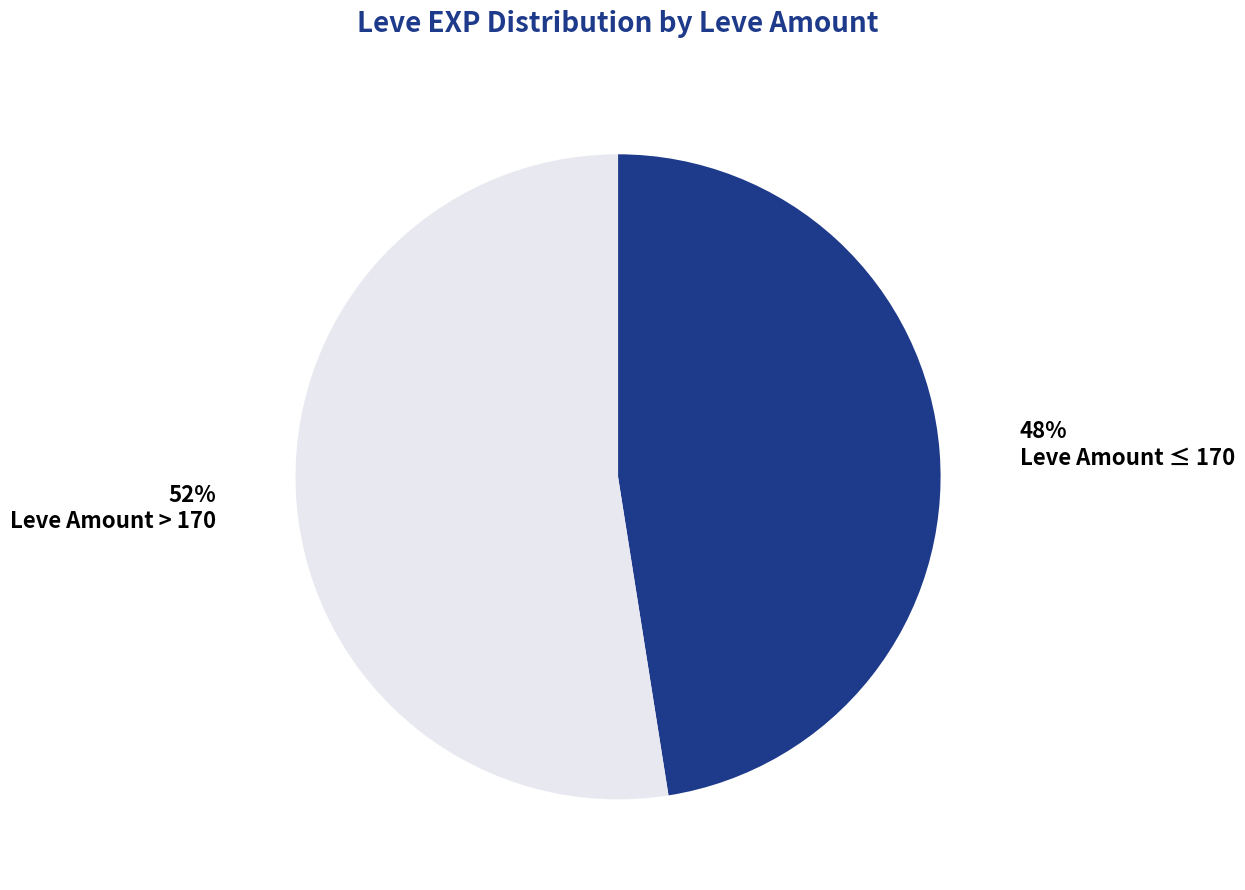

Rank the categories by value from highest to lowest.

Leve Amount > 170, Leve Amount ≤ 170